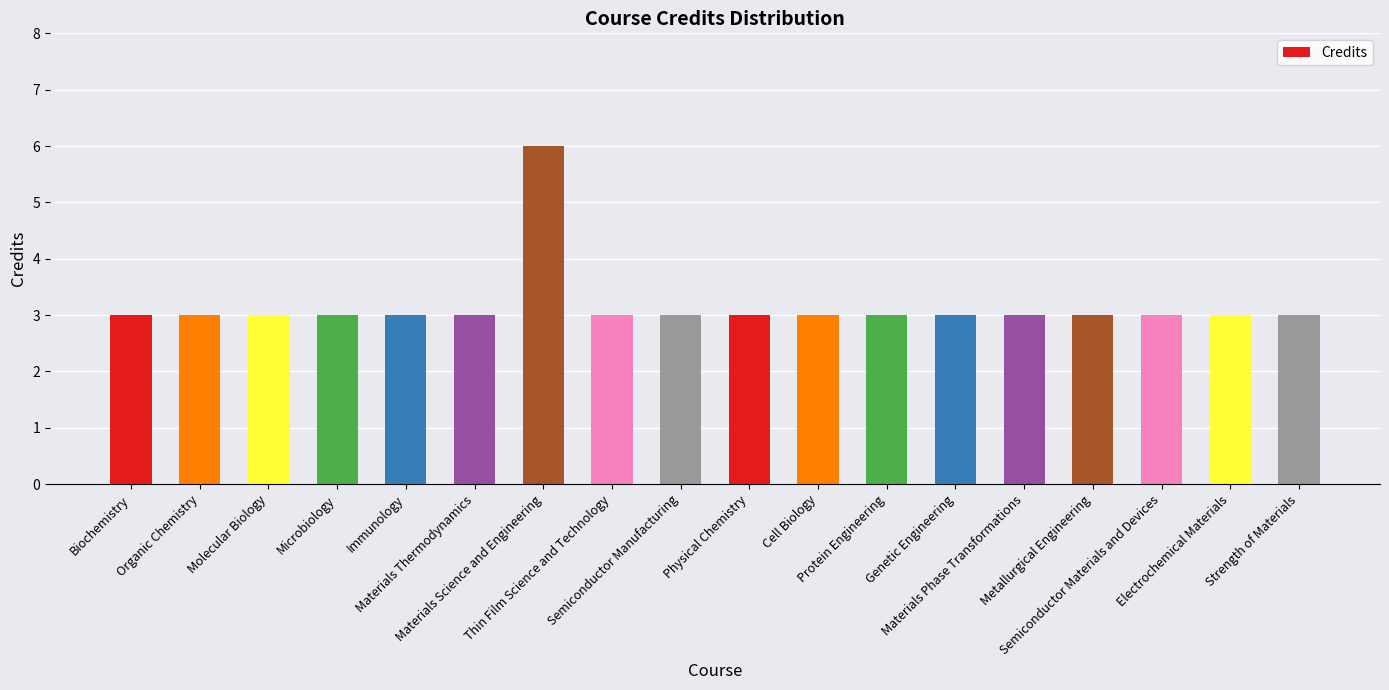

Reading left to right, transcribe all the data shown in this chart.

3	3	3	3	3	3	6	3	3	3	3	3	3	3	3	3	3	3